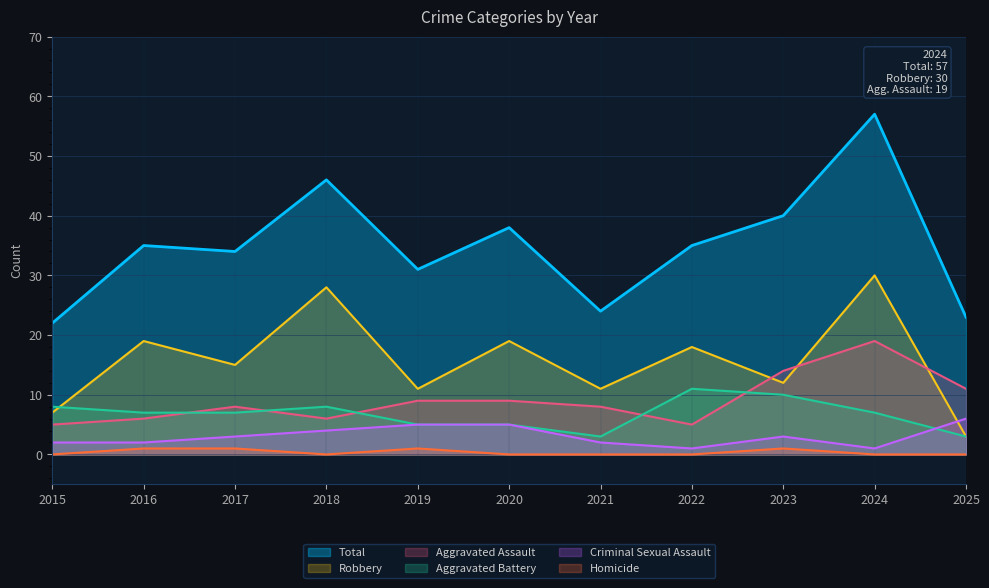

At which label does Total reach its minimum?

2015